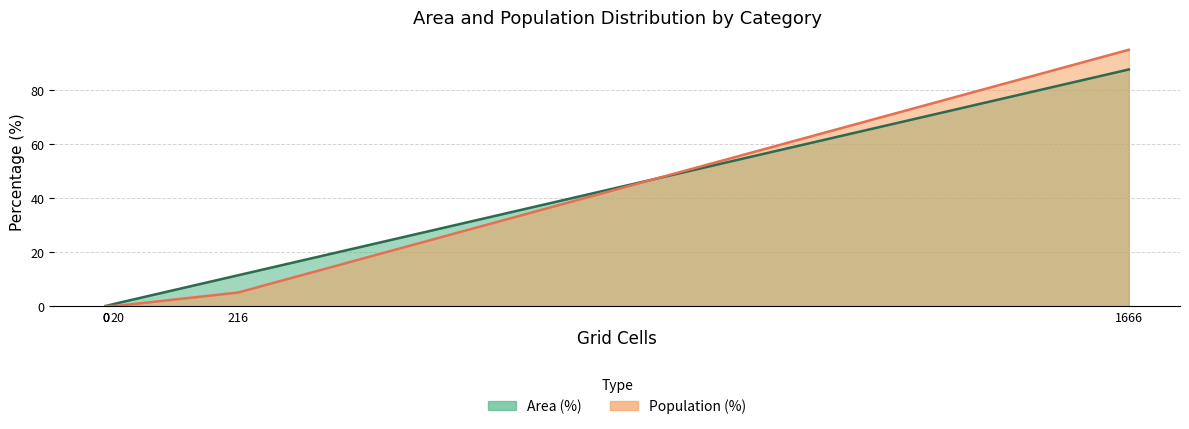

True or false: Population (%) and Area (%) intersect in this chart.

True